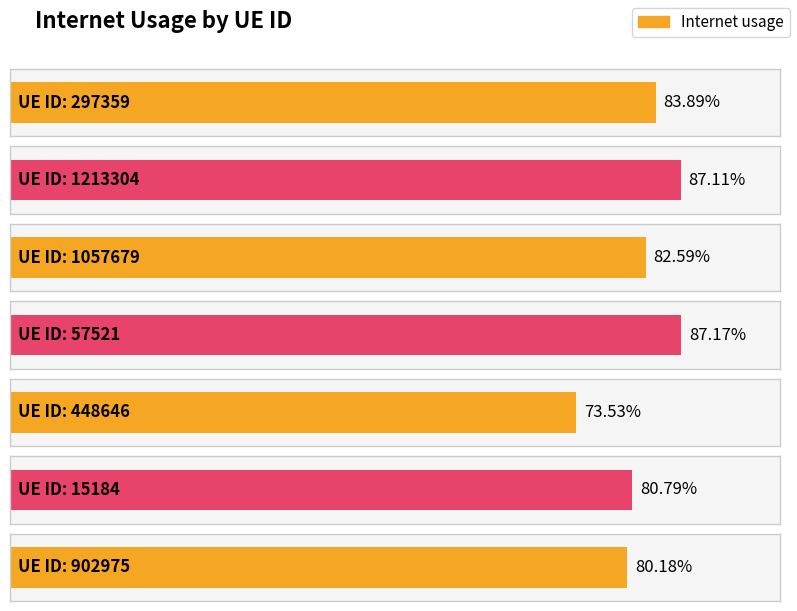

The value at 448646 is 0.7. True or false?

True